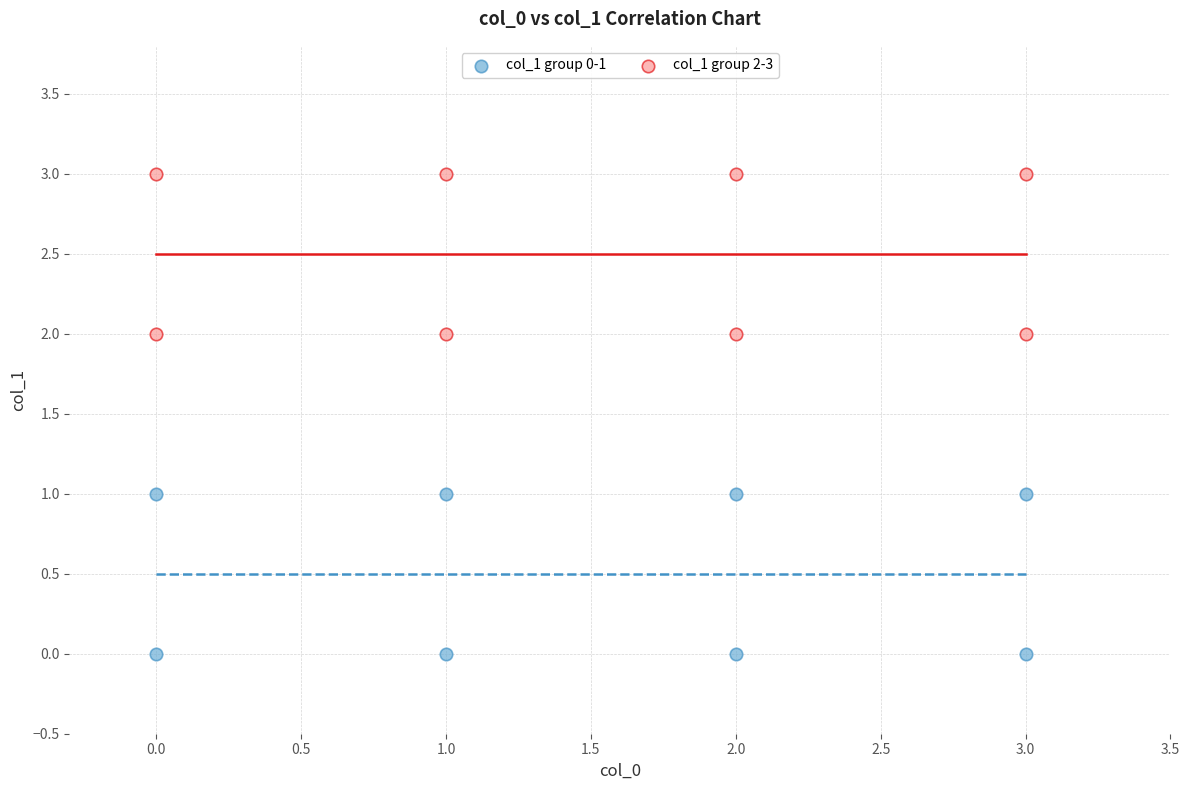

Which series reaches the maximum Y coordinate?

col_1 group 2-3